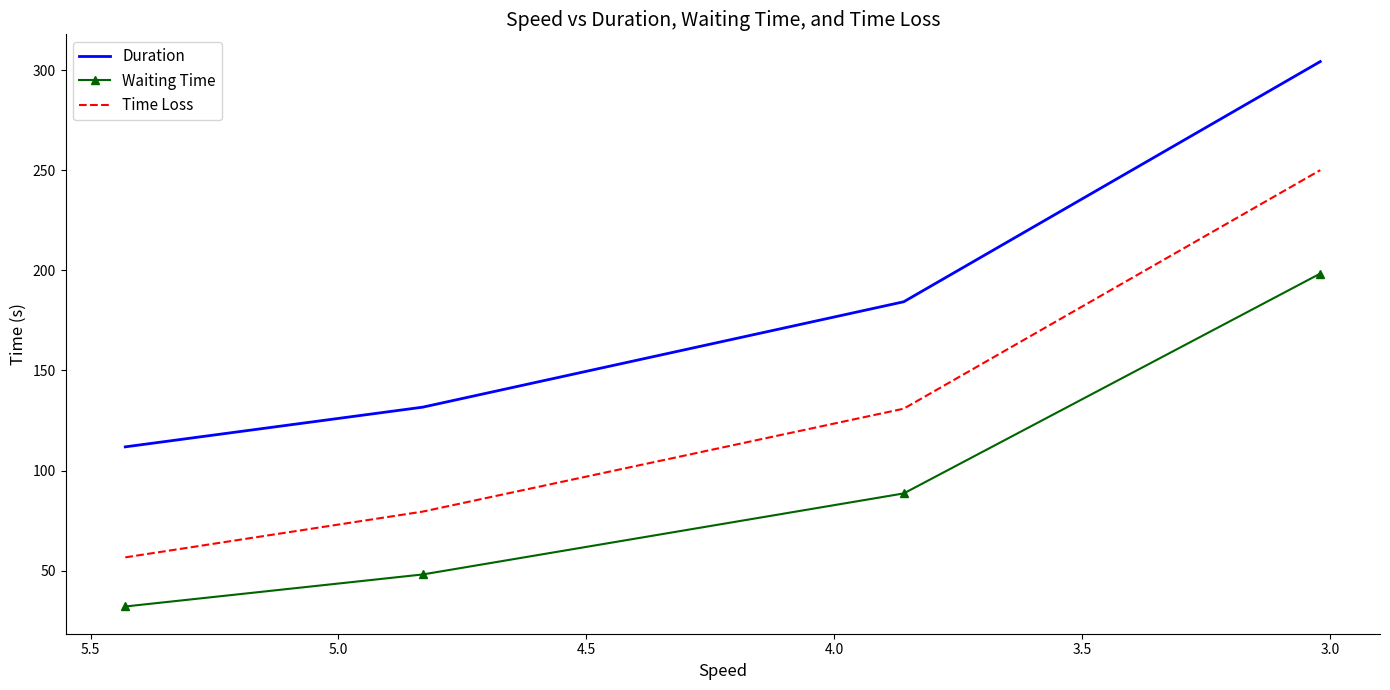

What are all the series names shown in the legend?

Duration, Waiting Time, Time Loss